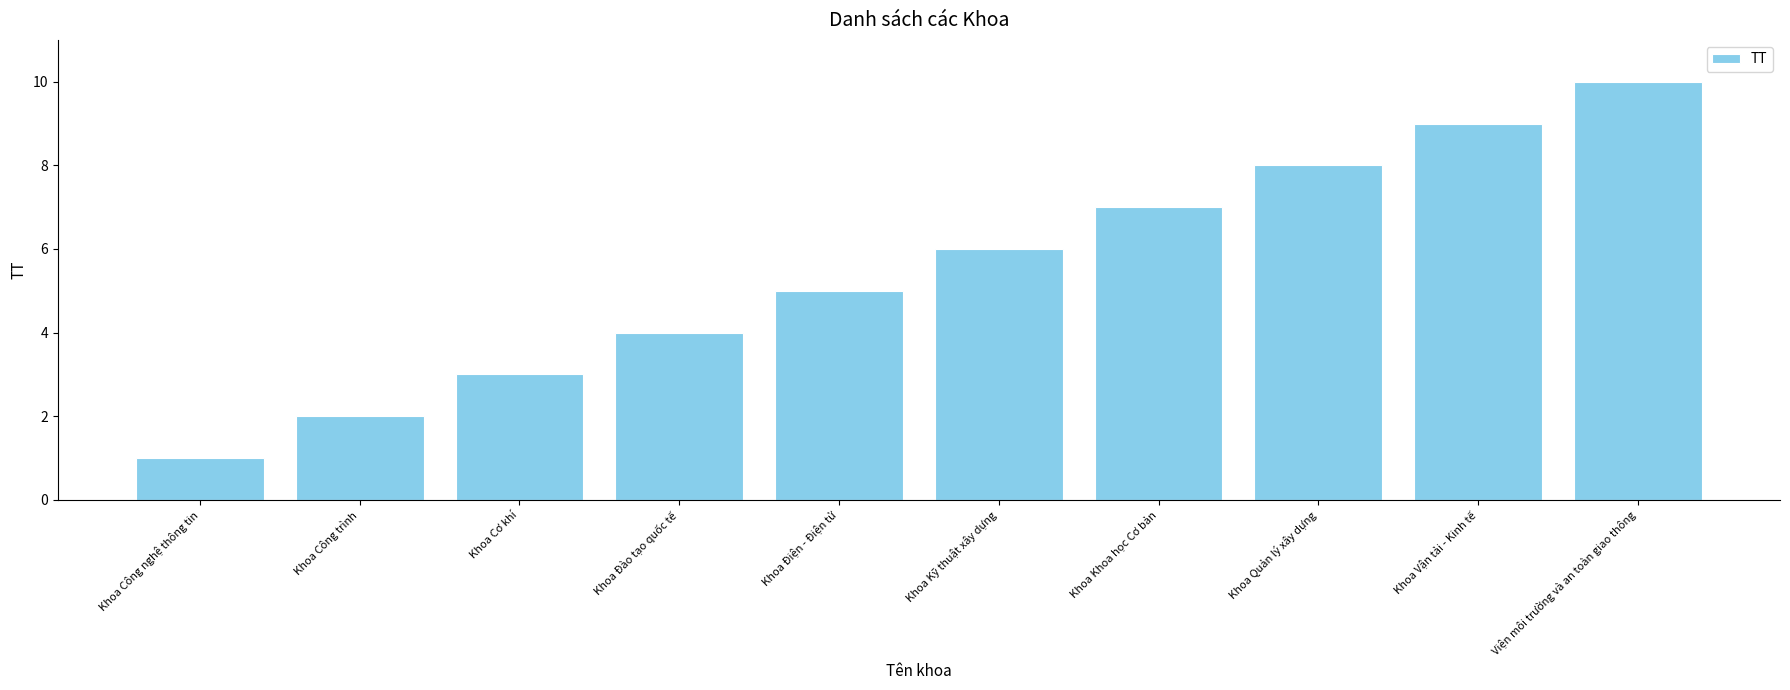

List the labels in order of value, smallest first.

Khoa Công nghệ thông tin, Khoa Công trình, Khoa Cơ khí, Khoa Đào tạo quốc tế, Khoa Điện - Điện tử, Khoa Kỹ thuật xây dựng, Khoa Khoa học Cơ bản, Khoa Quản lý xây dựng, Khoa Vận tải - Kinh tế, Viện môi trường và an toàn giao thông